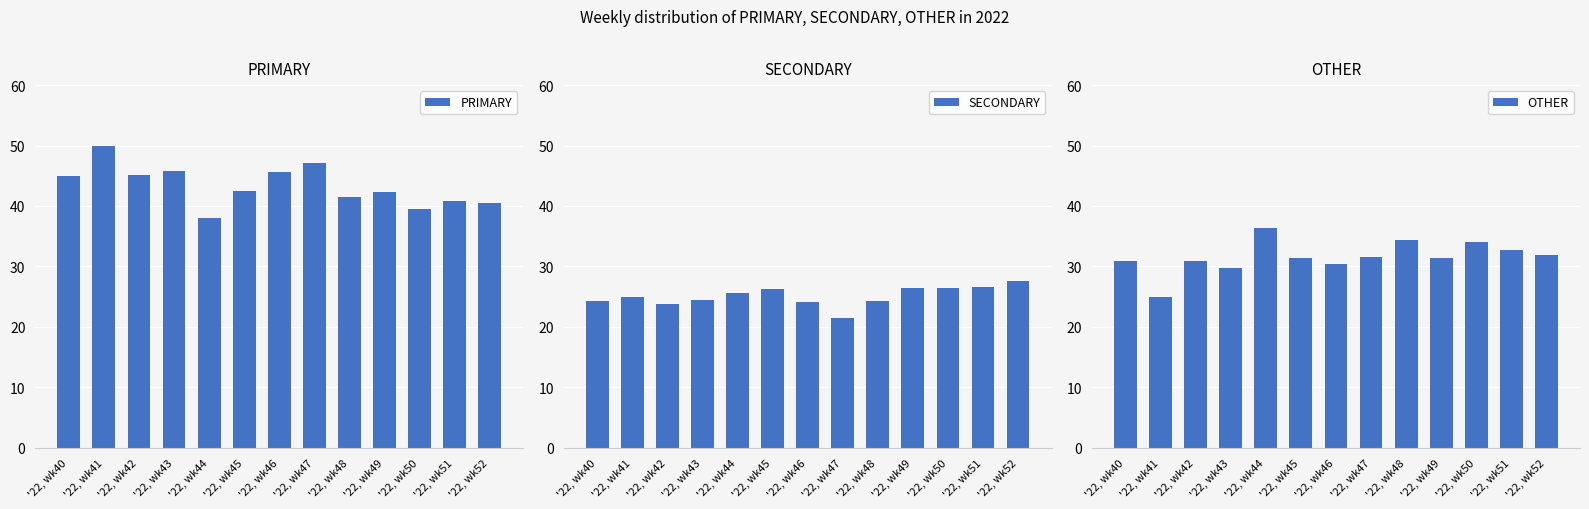

At which category does the chart reach its peak across all series?

'22, wk41